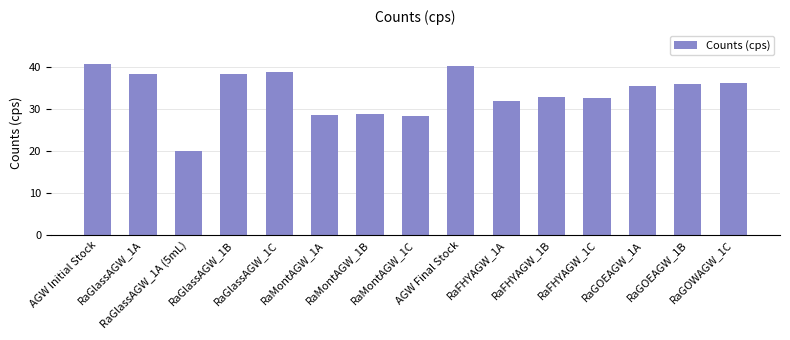

What is the label of the 9th bar from the left?

AGW Final Stock